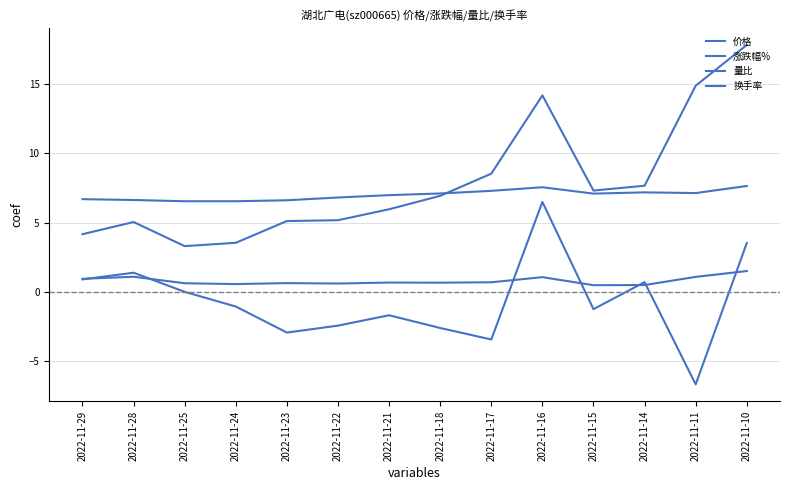

What is the average value of the 价格 series?

7.0